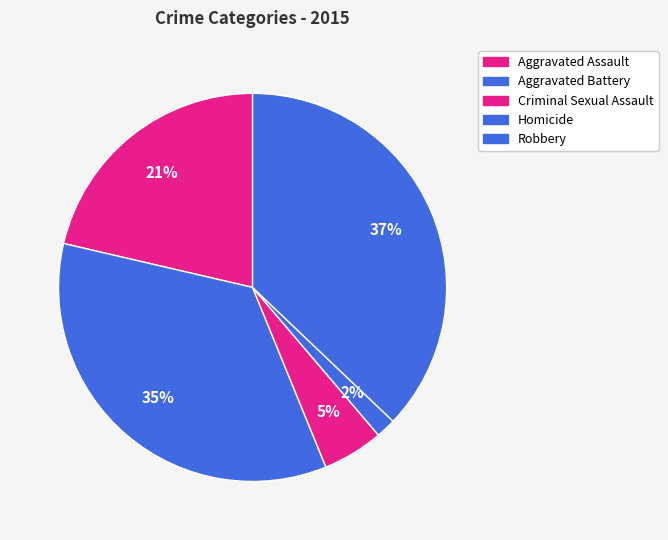

Is Criminal Sexual Assault the majority of the pie?

No